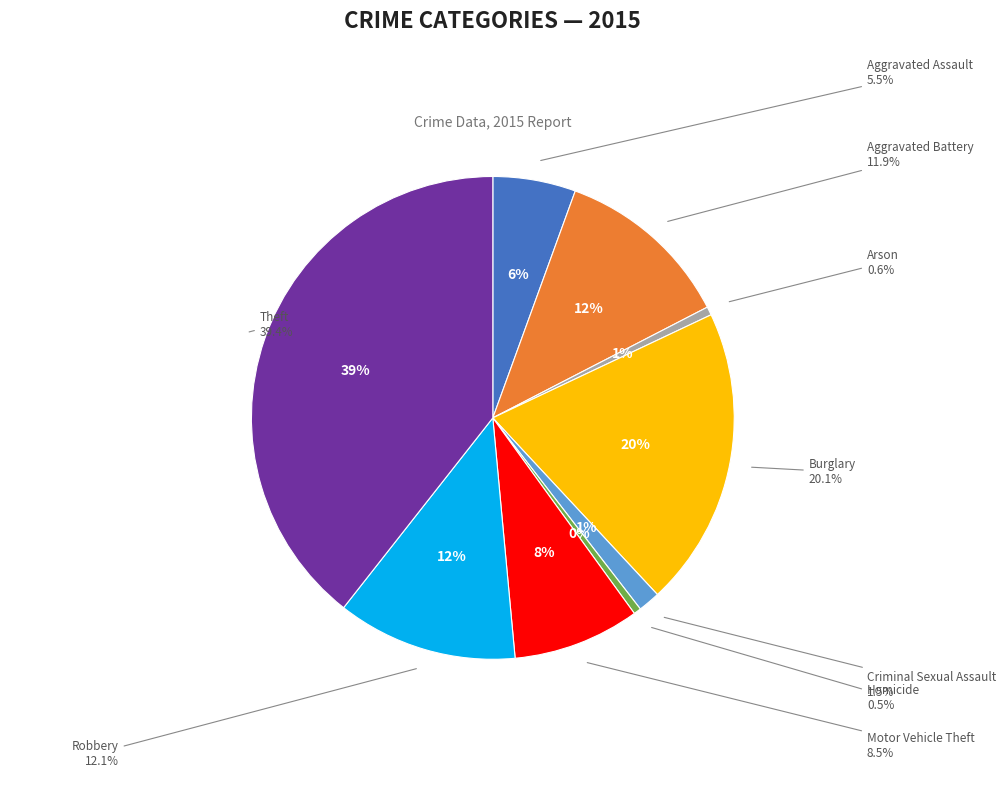

Does Robbery represent more than half of the total?

No